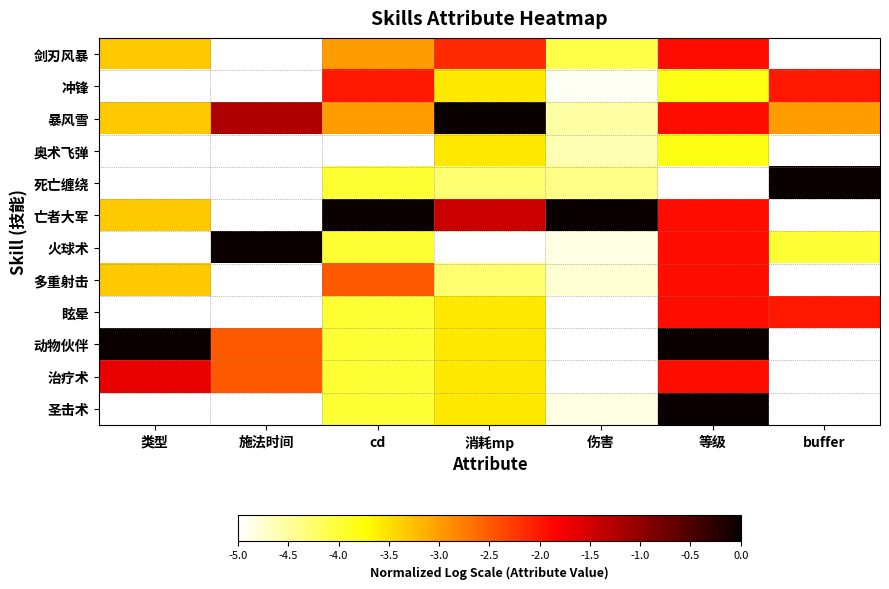

At which category is the sum across all series the highest?

等级